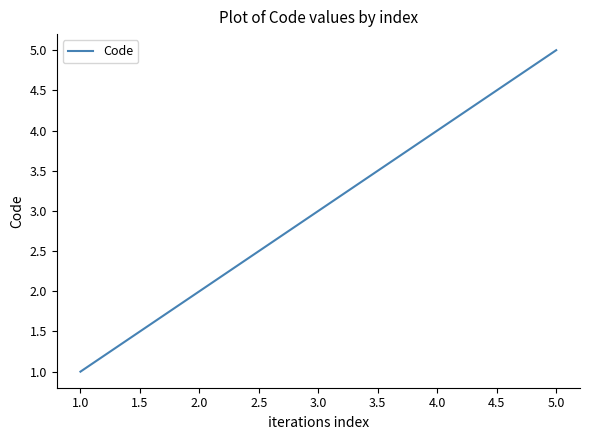

Reading left to right, extract all data points from this chart.

1	2	3	4	5